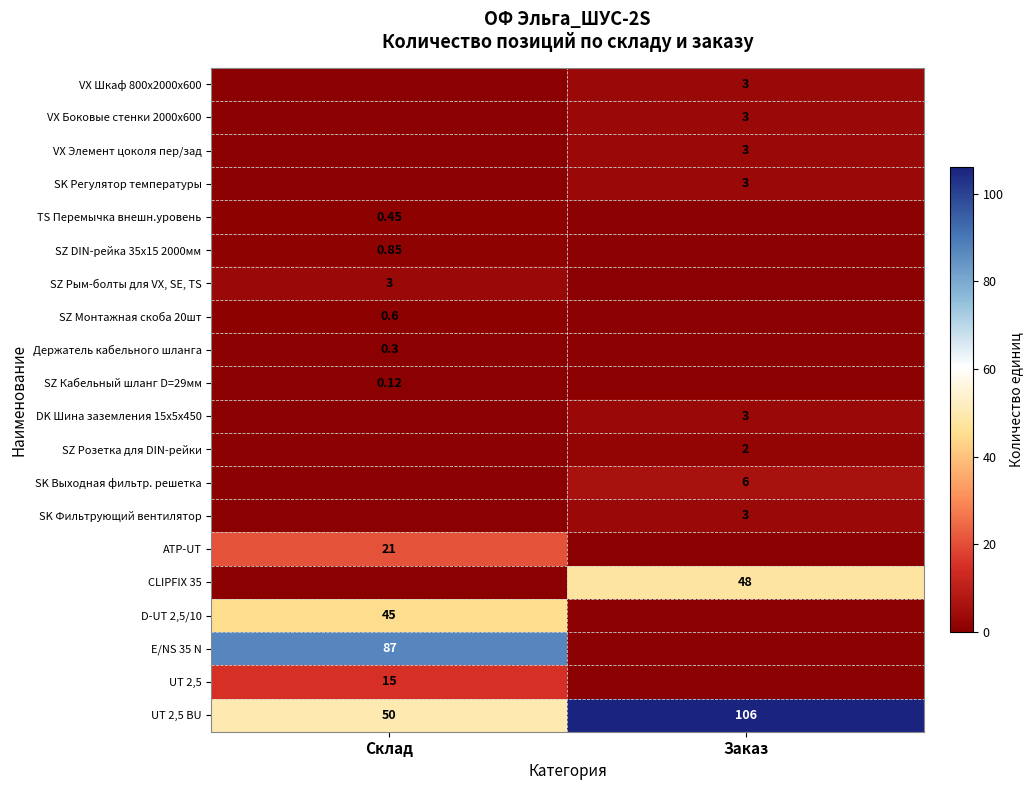

What is the maximum value for SZ DIN-рейка 35х15 2000мм?

0.8